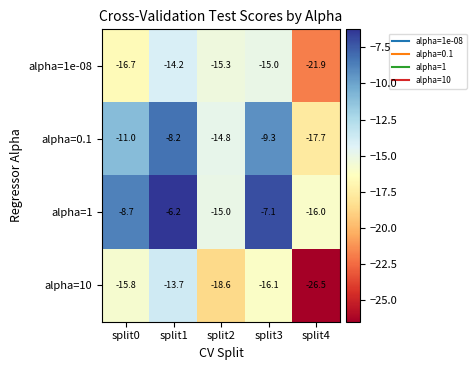

Rank the series by their maximum value, from highest to lowest.

alpha=1, alpha=0.1, alpha=10, alpha=1e-08